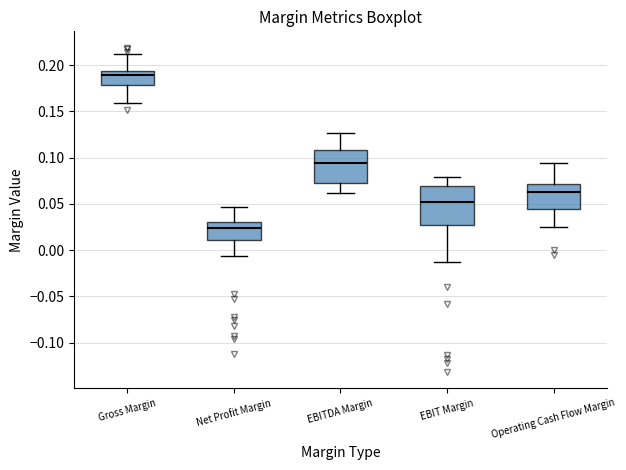

Reading left to right, read every box against the y-axis: the position of its median line, the range the box covers, and the ends of its whiskers. The values are not printed on the chart, so give them approximately, as read against the axis.

Gross Margin: median 0.190, box 0.180 to 0.195, whiskers 0.160 to 0.210
Net Profit Margin: median 0.025, box 0.010 to 0.030, whiskers -0.005 to 0.045
EBITDA Margin: median 0.095, box 0.070 to 0.110, whiskers 0.060 to 0.125
EBIT Margin: median 0.050, box 0.025 to 0.070, whiskers -0.015 to 0.080
Operating Cash Flow Margin: median 0.065, box 0.045 to 0.070, whiskers 0.025 to 0.095